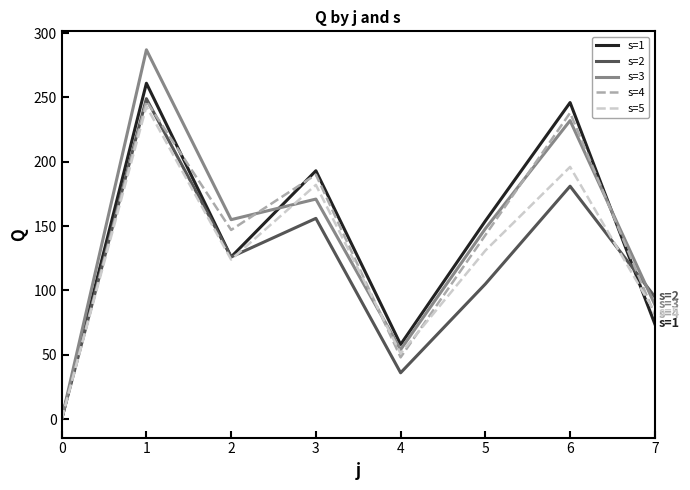

At which category does s=5 reach its first local valley?

2